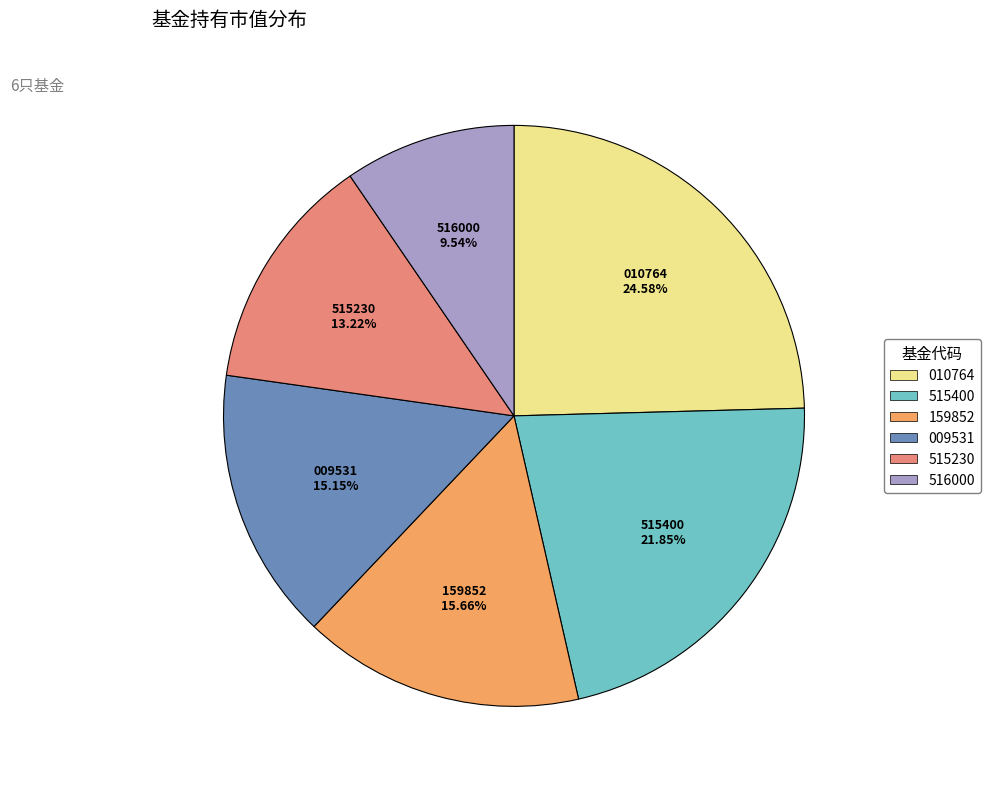

Is there a majority slice in this chart?

No